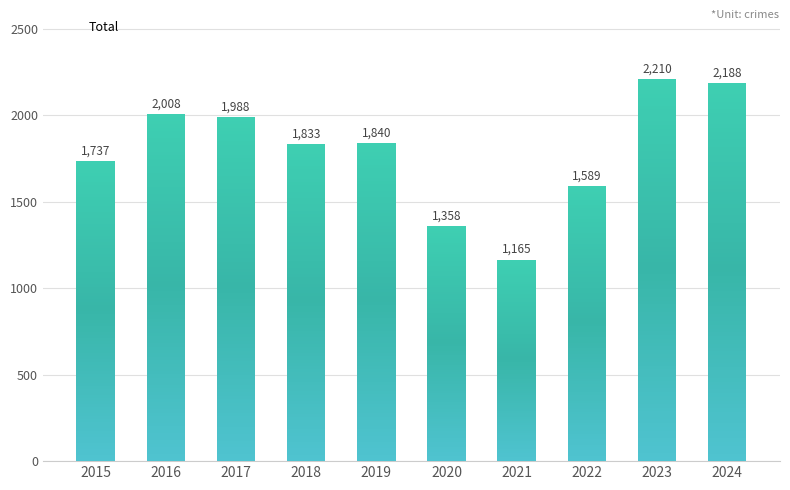

What is the difference between the values at 2016 and 2021?

843